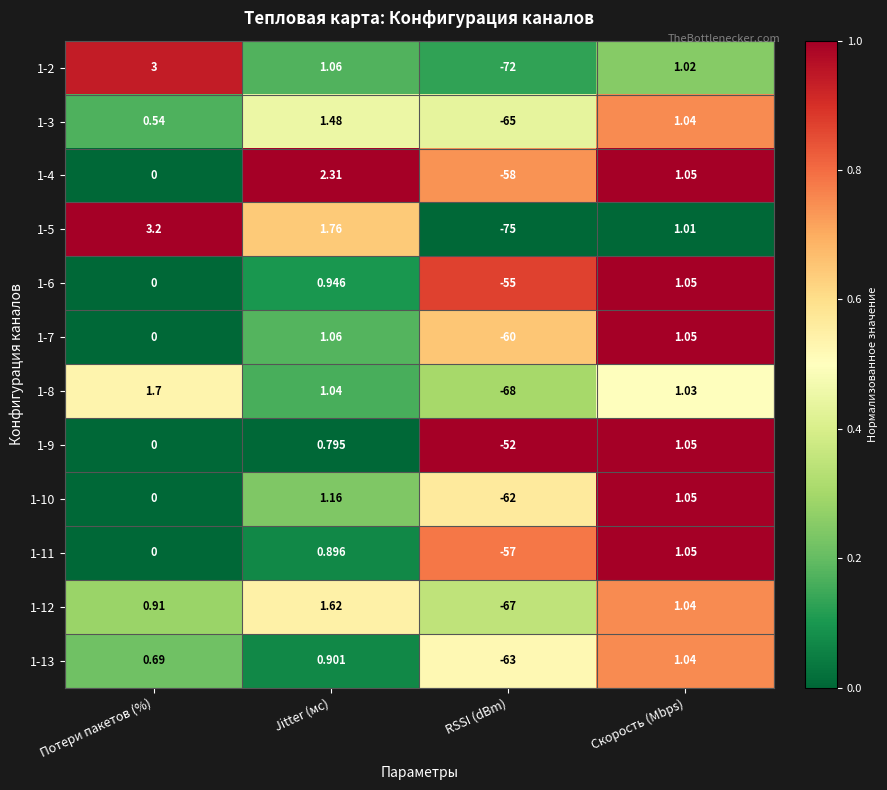

Count the number of categories in the chart.

4